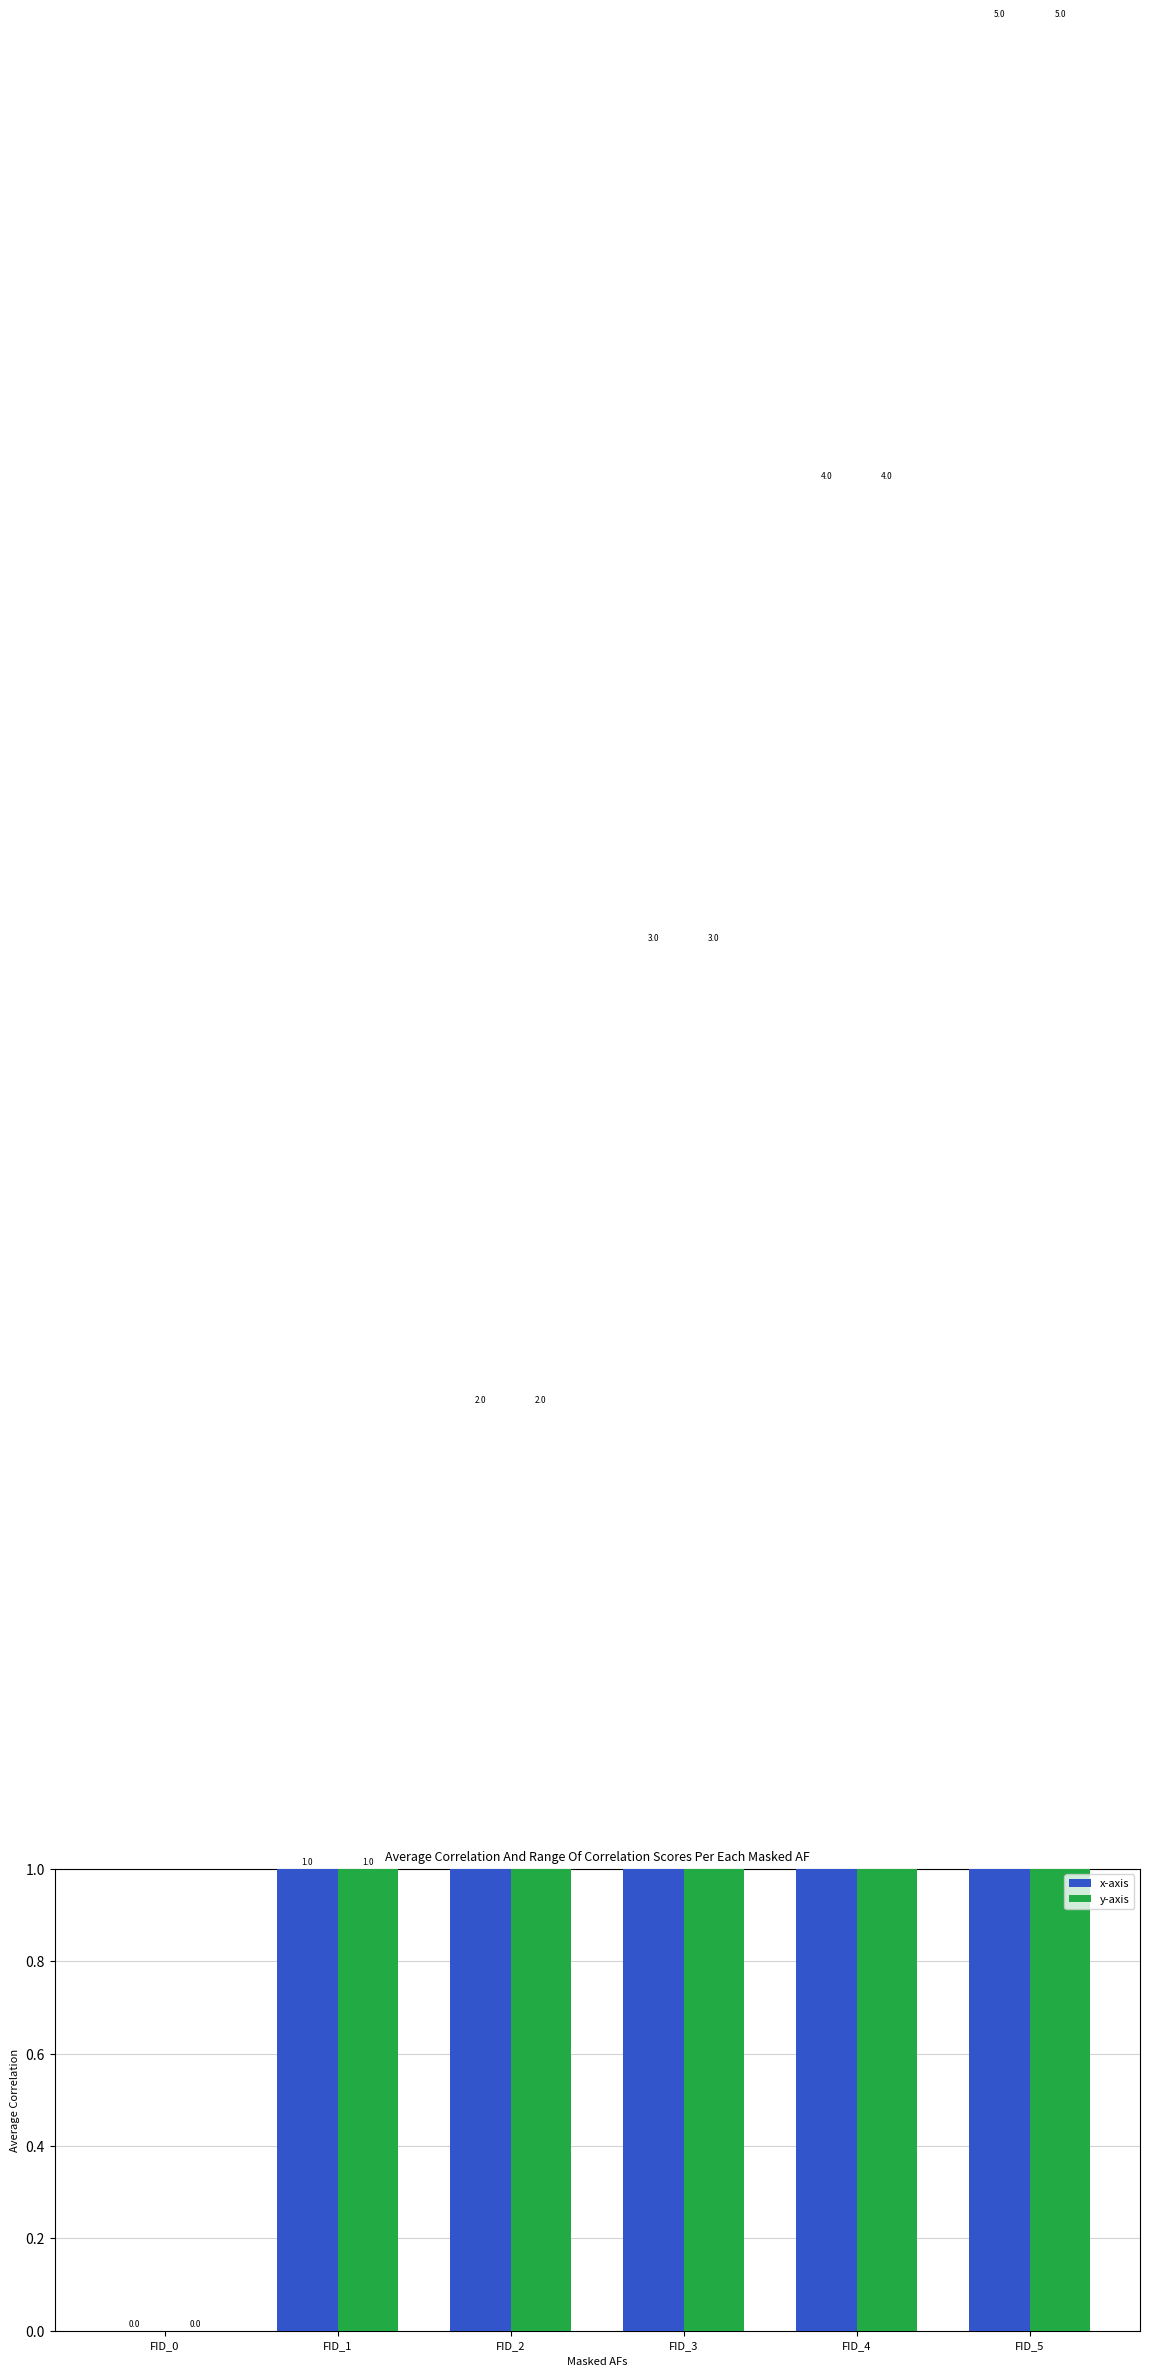

How many values in the y-axis series are below 3?

3